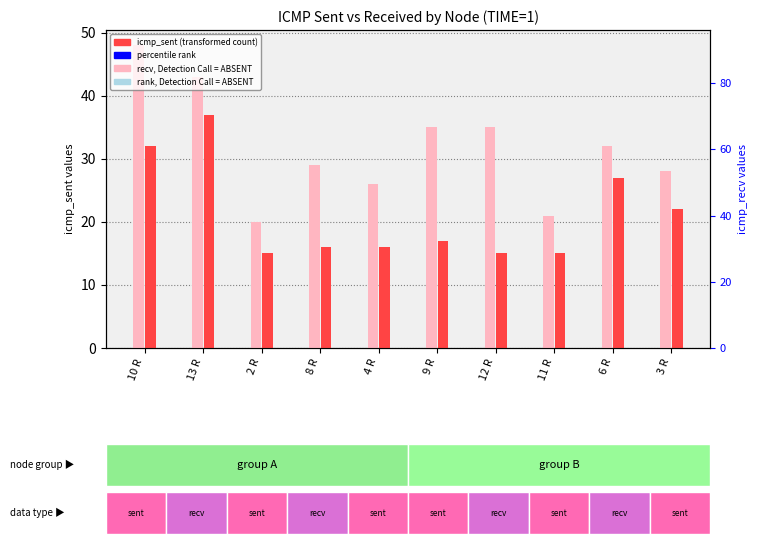

Reading left to right, what are all the values shown in this chart?

icmp_recv (ABSENT rank): 48	43	20	29	26	35	35	21	32	28
icmp_sent (transformed count): 32	37	15	16	16	17	15	15	27	22